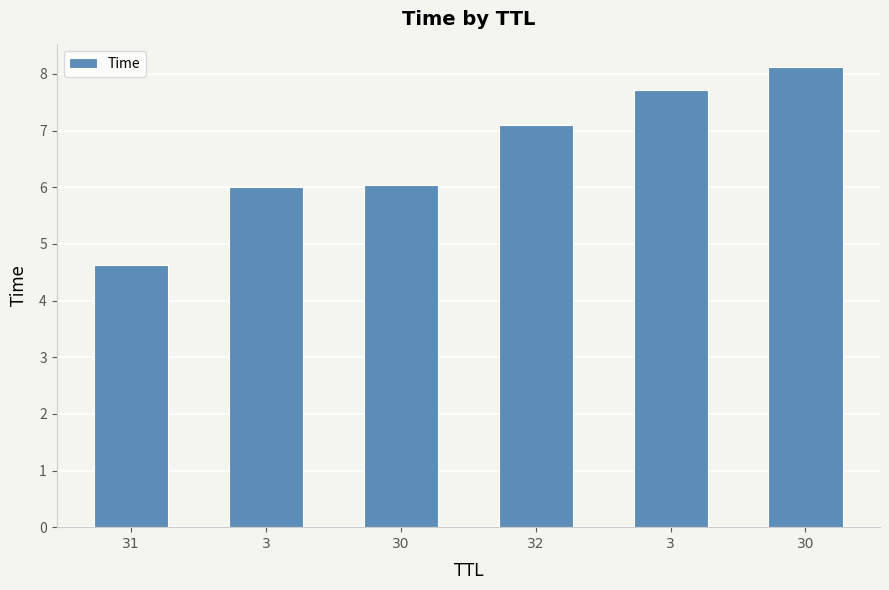

What is the difference between the second highest and second lowest values?

1.7